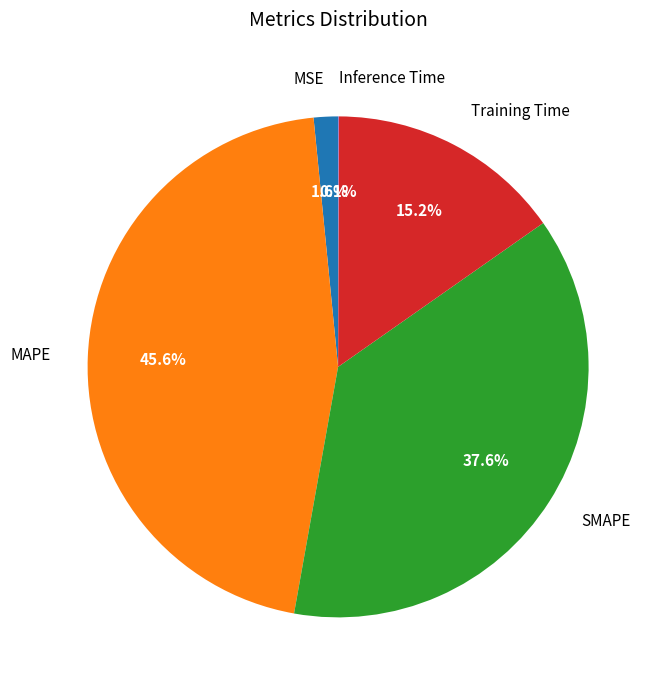

Which slice is the largest?

MAPE